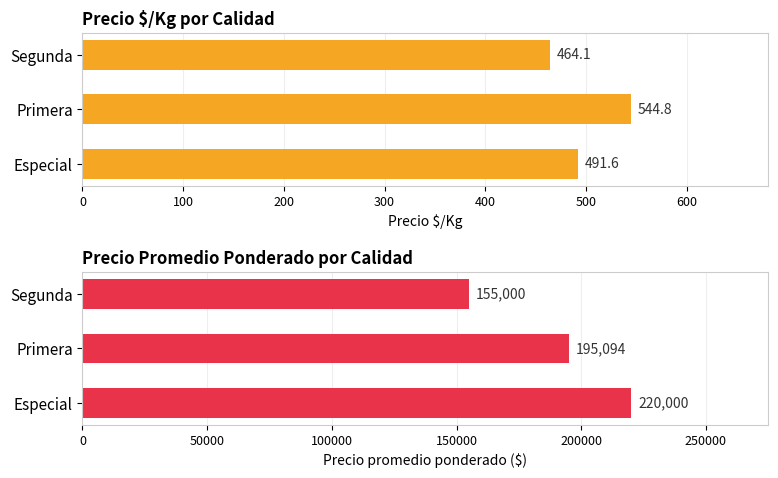

Which series has the largest total across all categories?

Precio promedio ponderado